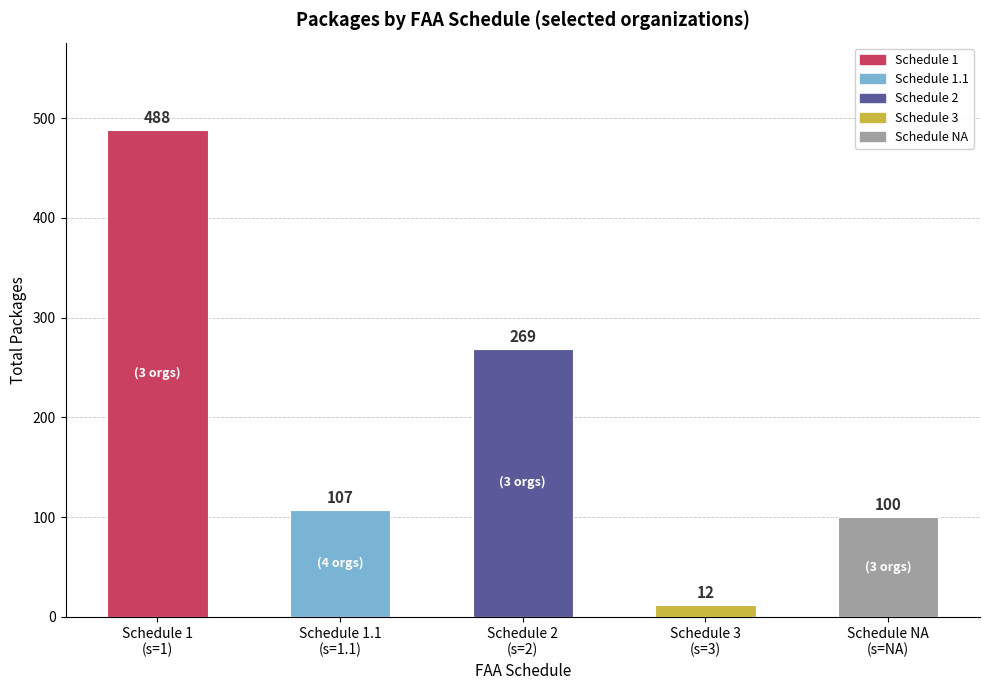

How many data points does each series have?

5